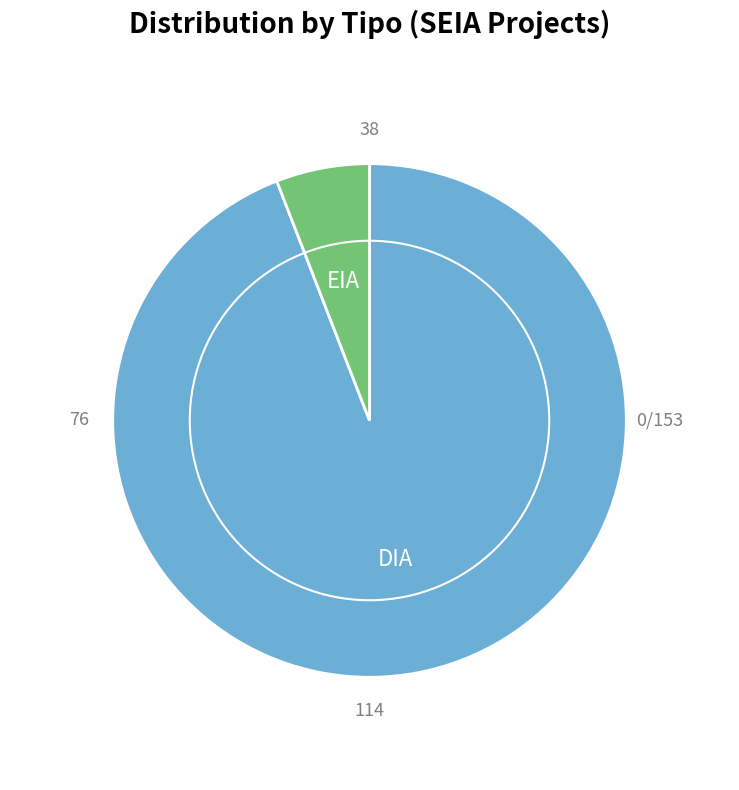

The DIA slice represents 94% of the pie. True or false?

True